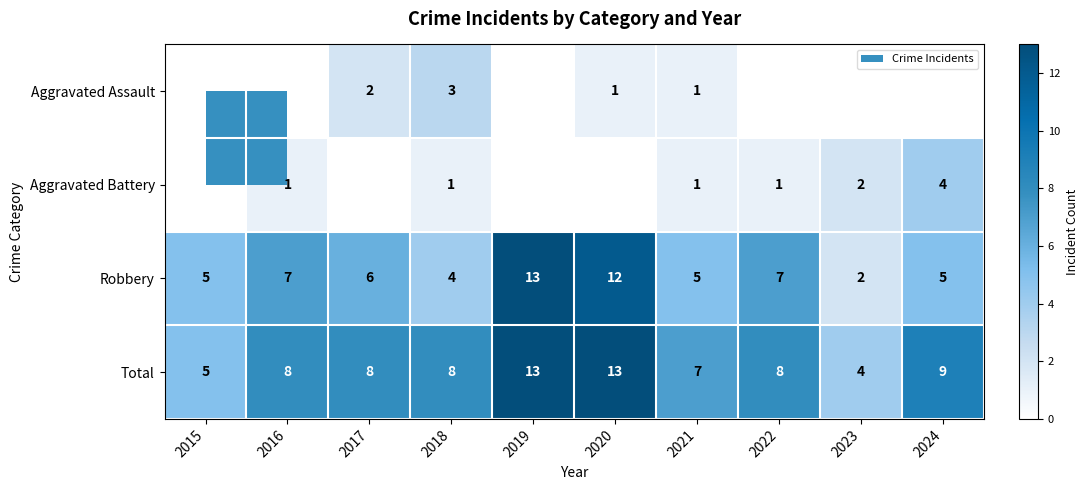

Is the value of Total at 2022 greater than the value of Robbery at 2015?

Yes